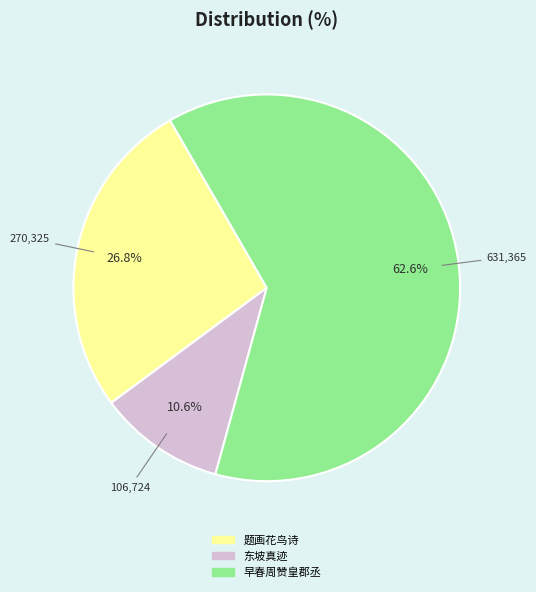

Is there any slice that represents more than half of the pie?

Yes